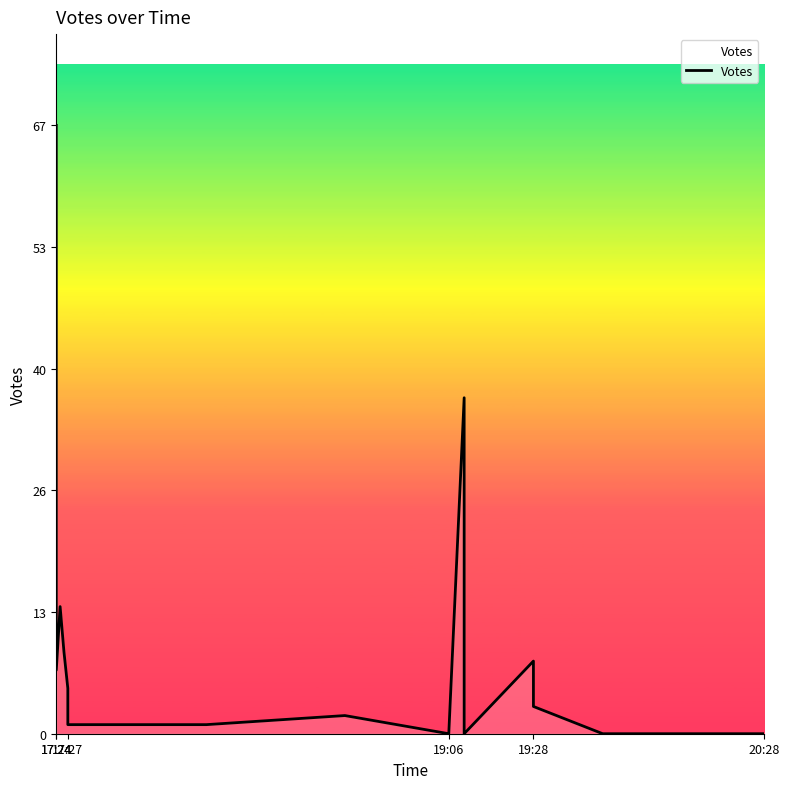

The chart shows a value of 8 at 19:28. True or false?

False